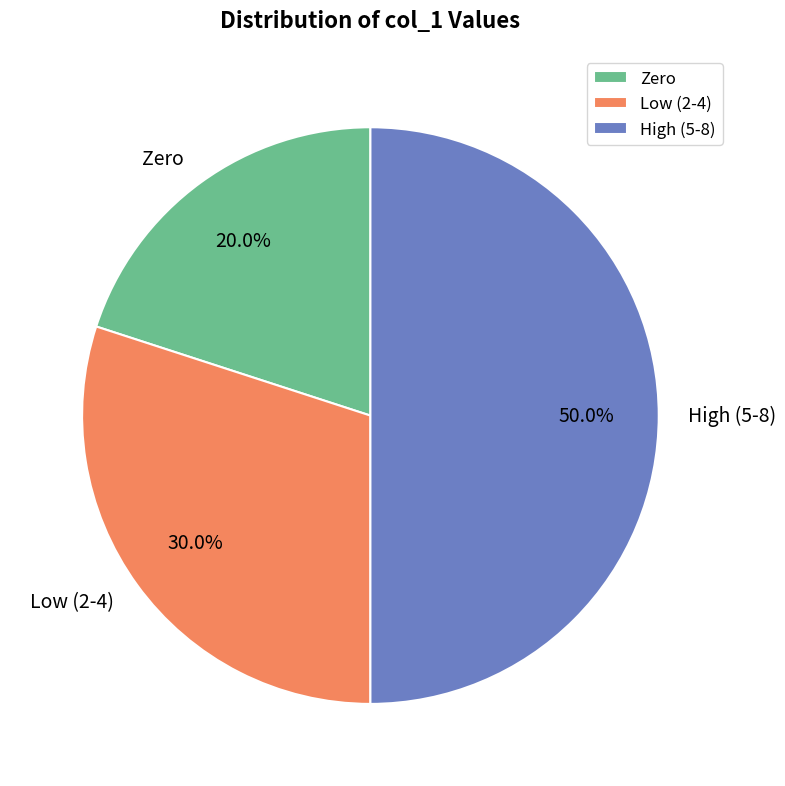

What is the ratio of the value at Zero to the value at Low (2-4)?

0.7